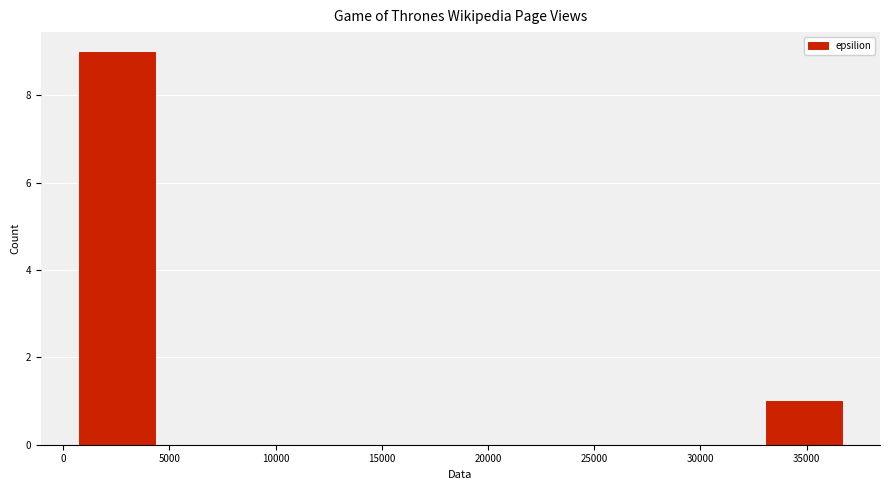

What is the height of the bar covering 33000 to 36500 on the x-axis? Neither the bar edges nor the heights are printed on the chart, so give them approximately, as read against the axes.

1